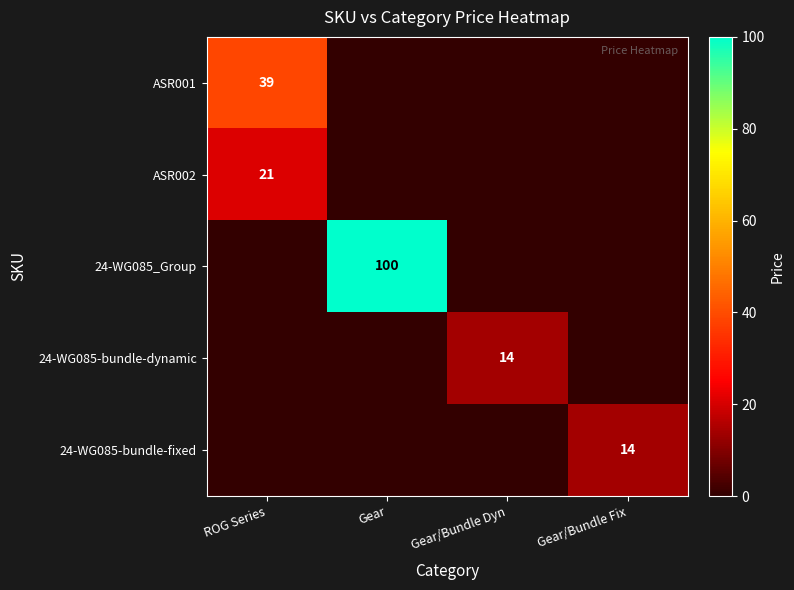

Is it true that ASR002 equals 21 at ROG Series?

True